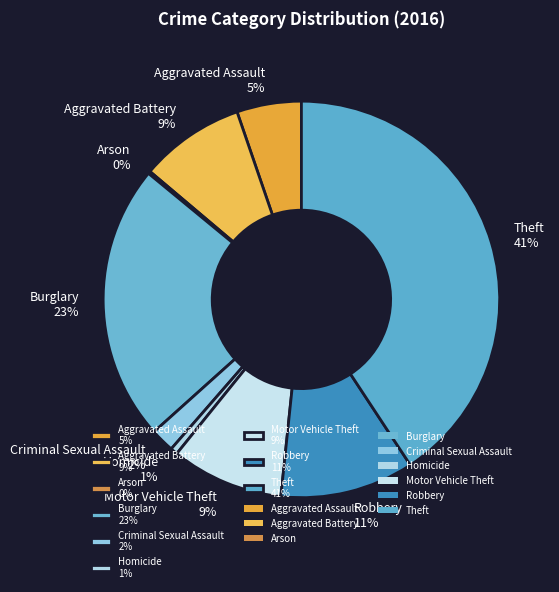

Is the sum of Homicide and Robbery greater than half?

No